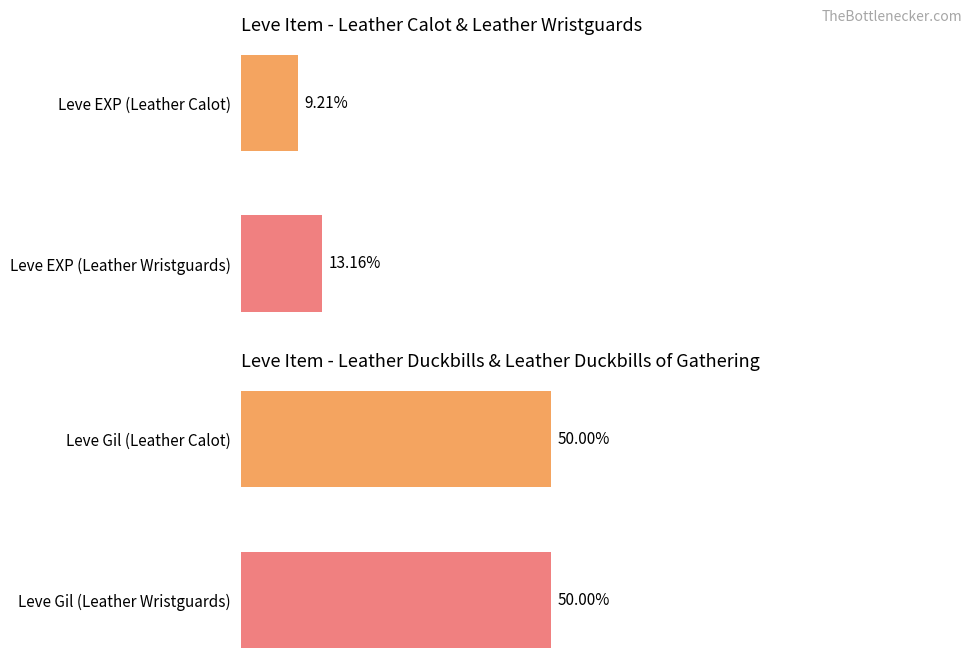

Which has a higher value, Leve EXP (Leather Wristguards) or Leve EXP (Leather Calot)?

Leve EXP (Leather Wristguards)